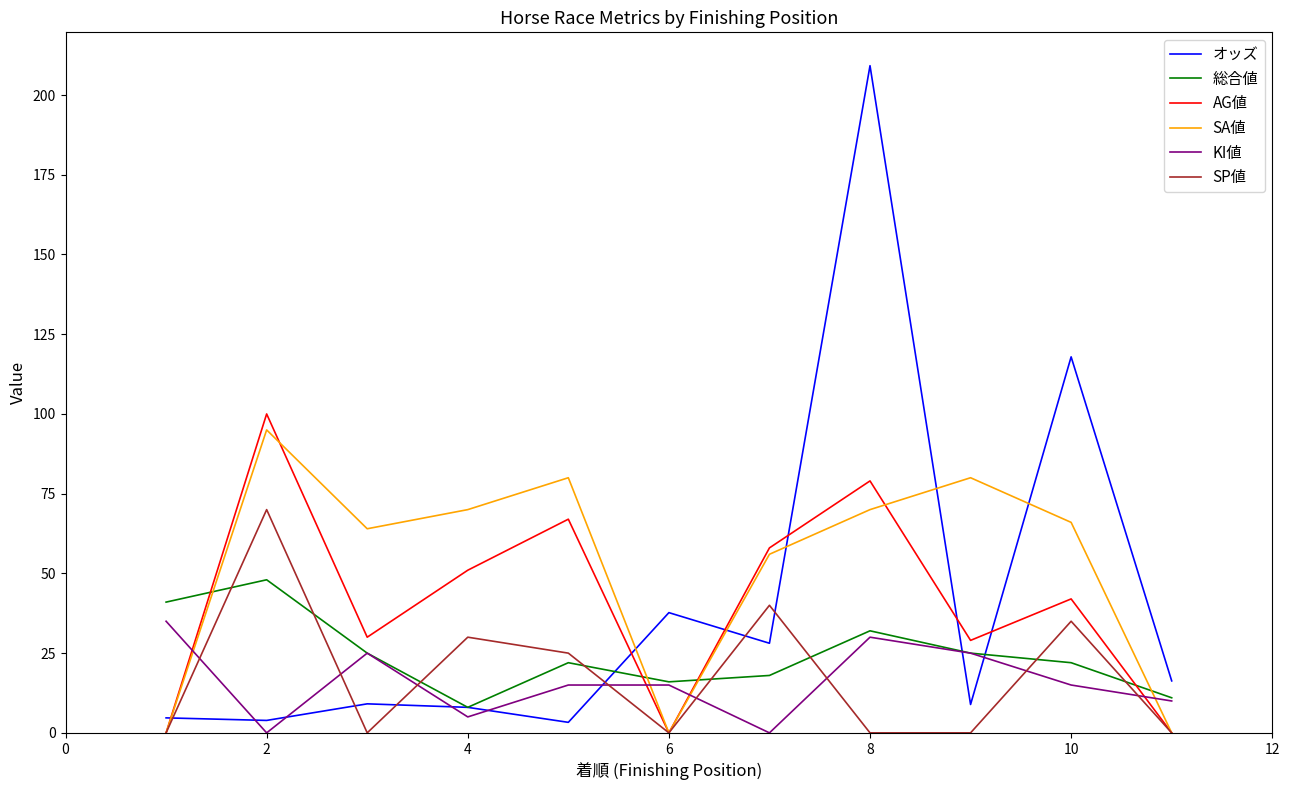

What is the difference between the maximum and second lowest values in the KI値 series?

35.0